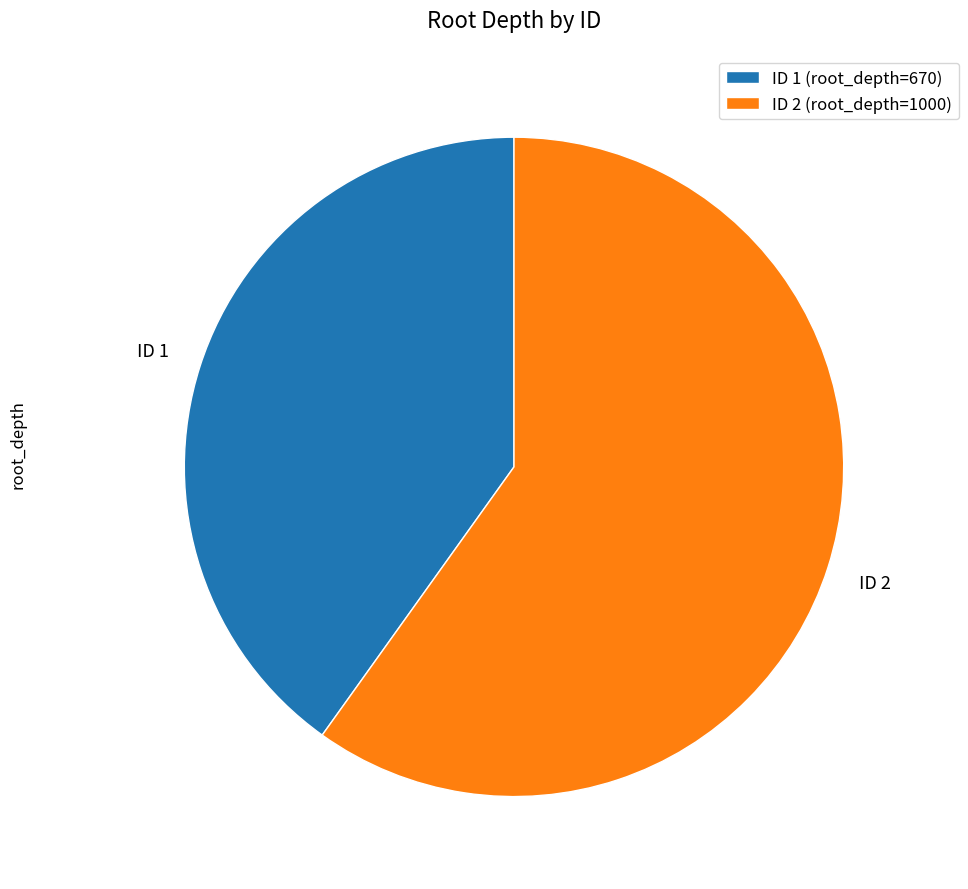

What is the smallest slice in the pie chart?

ID 1 (root_depth=670)